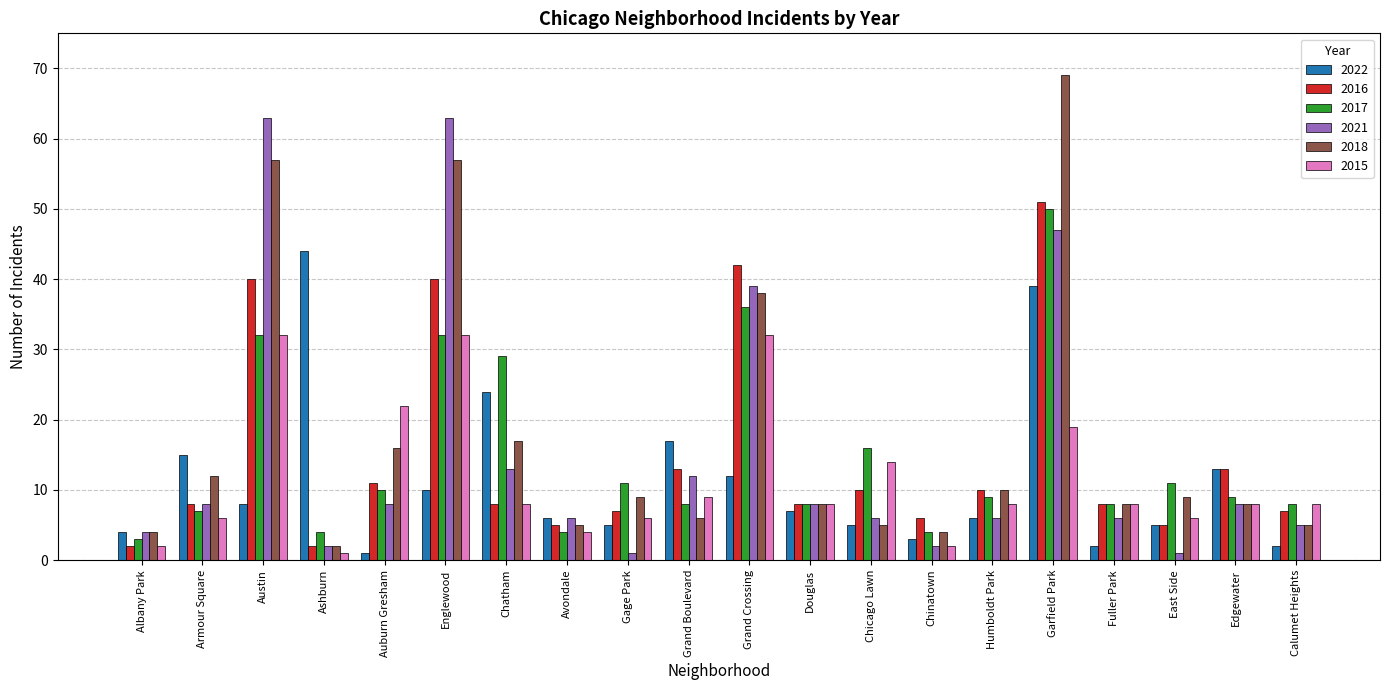

Is the value of 2022 at Calumet Heights greater than the value of 2016 at Auburn Gresham?

No